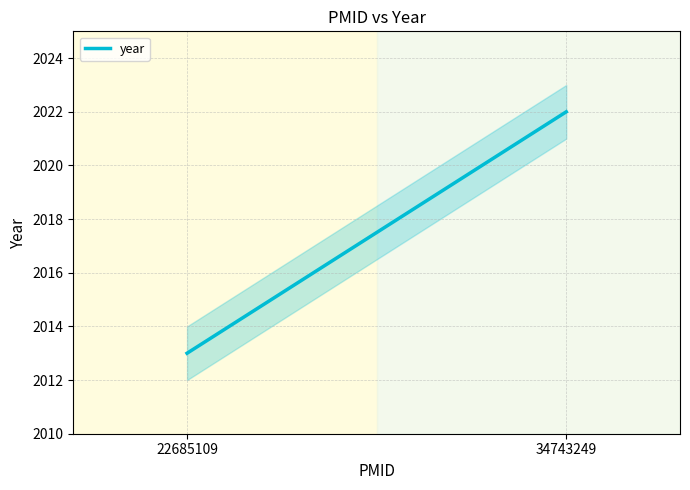

Approximately how many times larger is the value at 34743249 compared to 22685109?

1.0